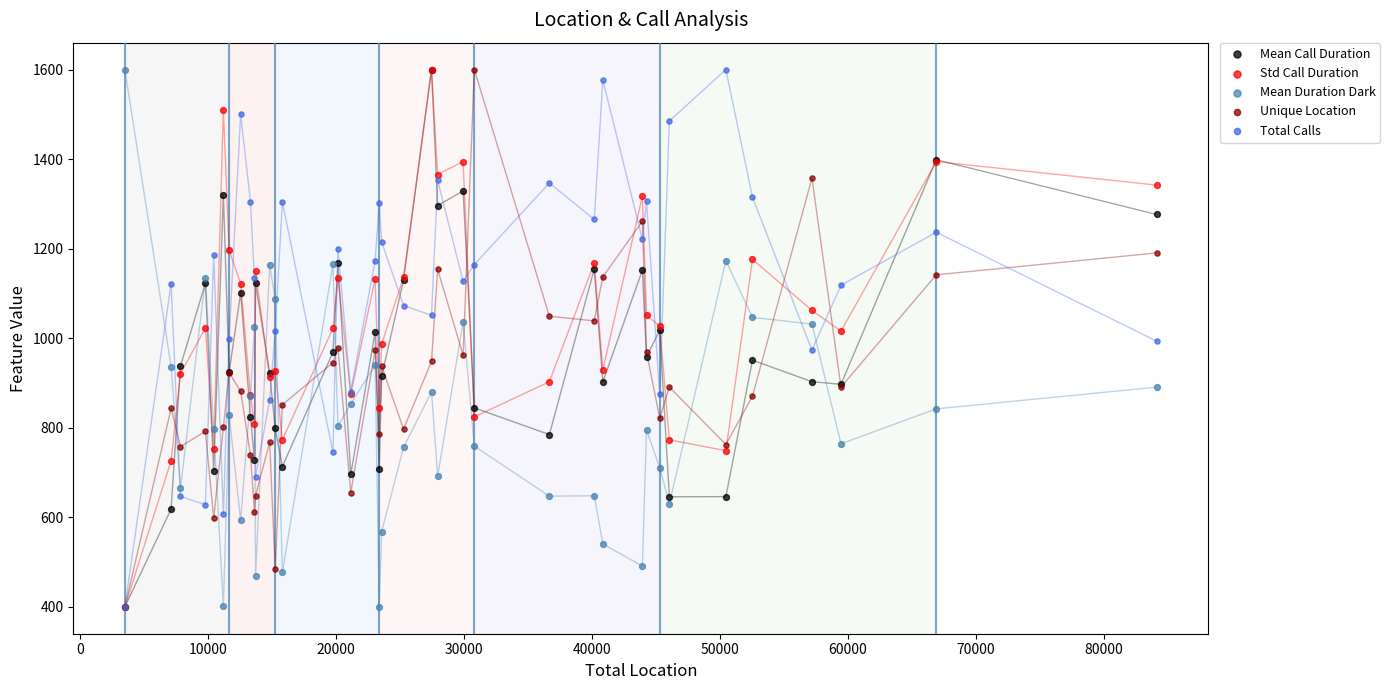

Which series has the largest Y range (max minus min)?

Mean Duration Dark